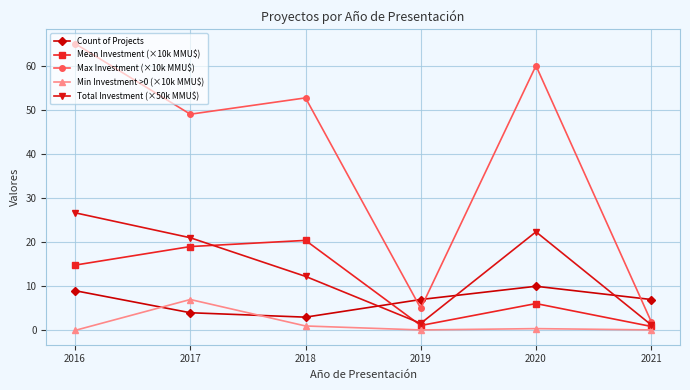

The Count of Projects series shows 3.0 at 2018. True or false?

True